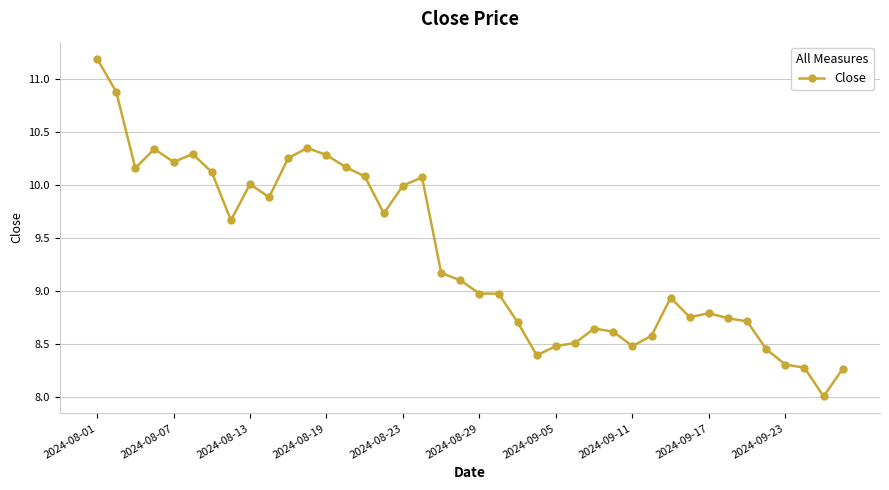

What is the value of the 38th point from the left?

8.3